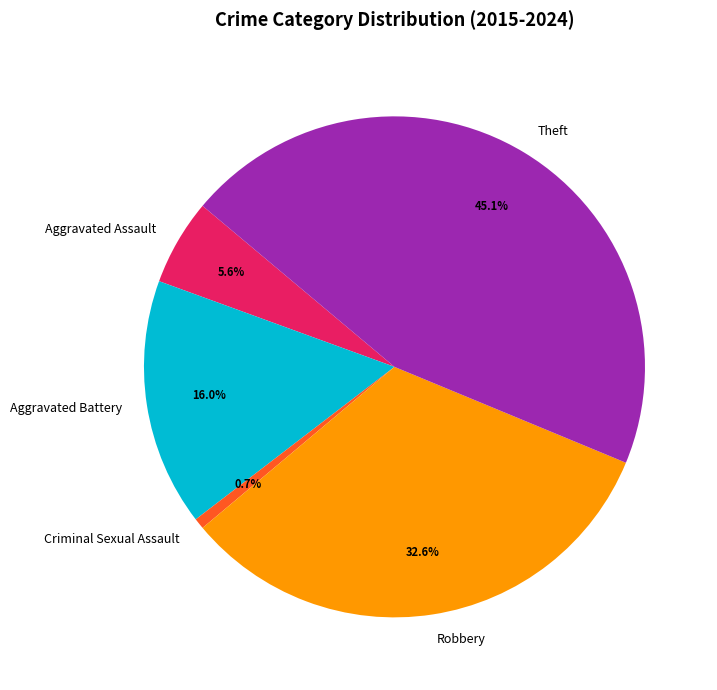

How many segments does this pie chart have?

5